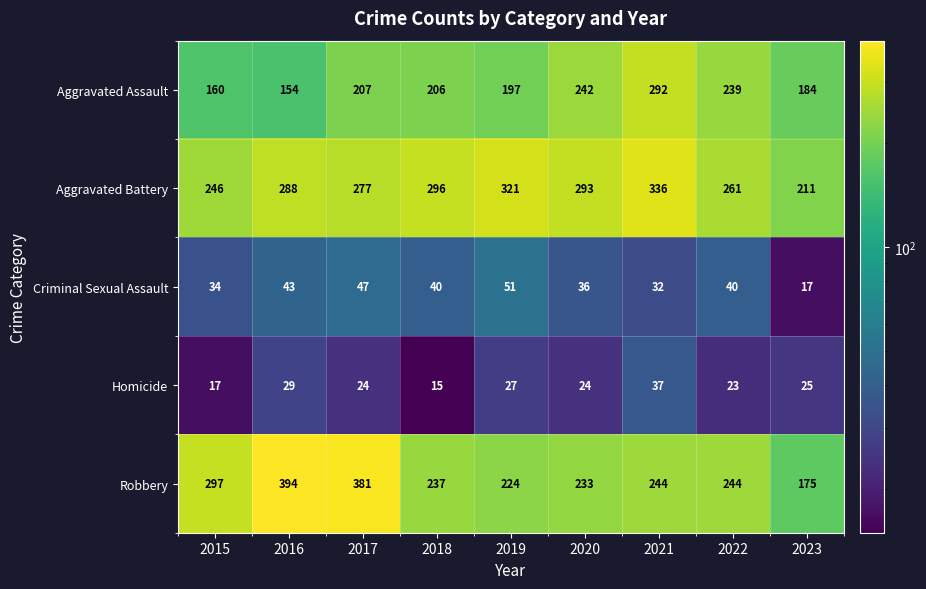

How many data points in Homicide are less than 24?

3